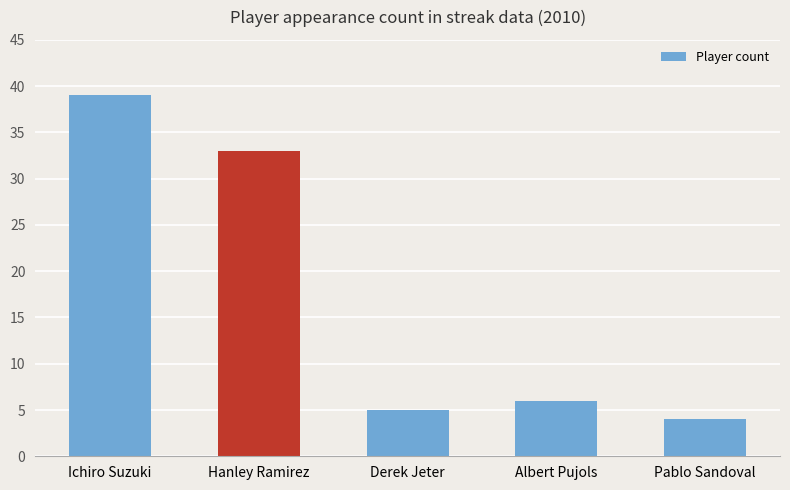

Between Hanley Ramirez and Albert Pujols, which is larger?

Hanley Ramirez